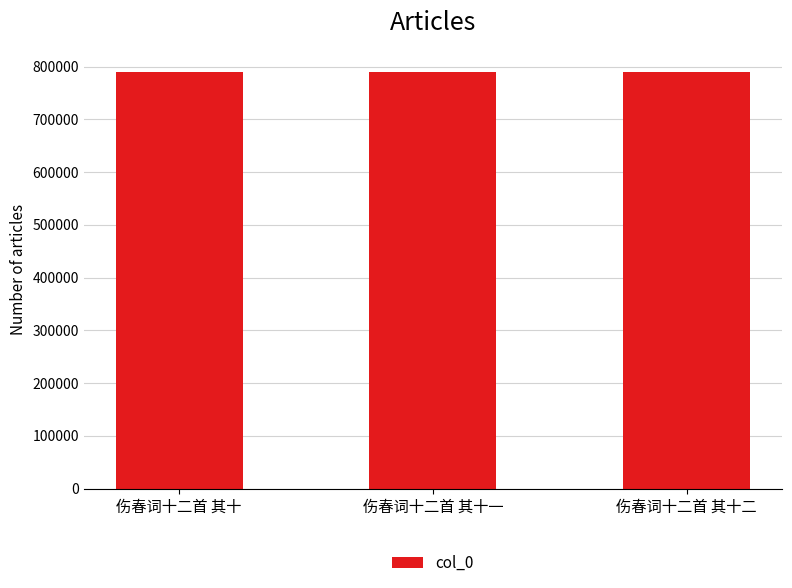

Approximately how many times larger is the value at 伤春词十二首 其十二 compared to 伤春词十二首 其十一?

1.0